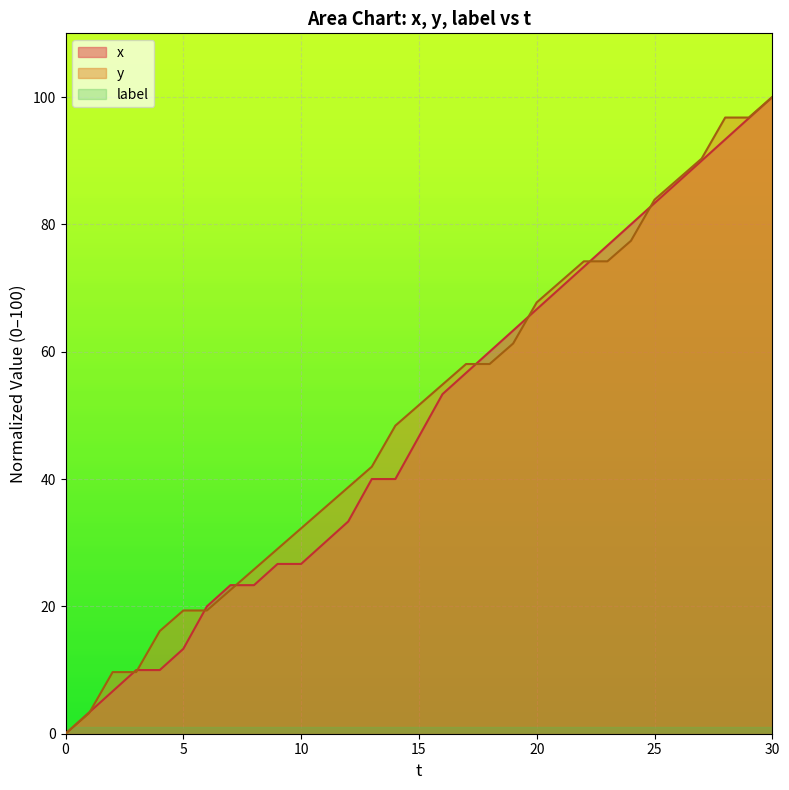

Which series ends up on top after the final intersection of x and y?

y